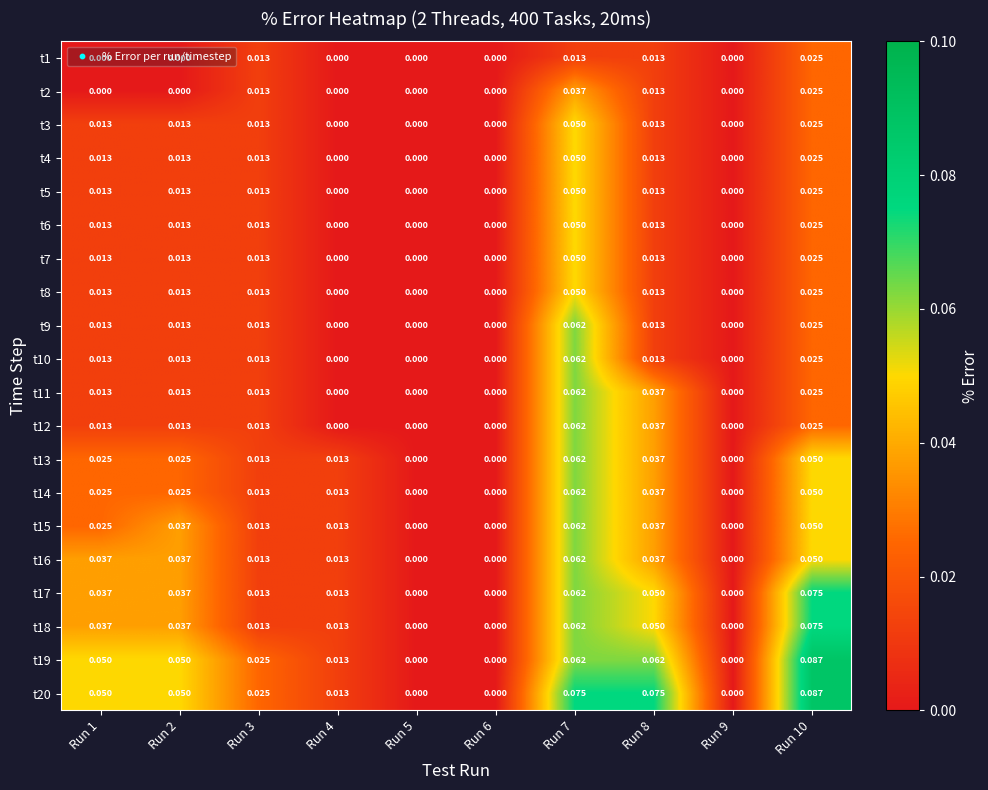

How many distinct data groups are displayed?

20